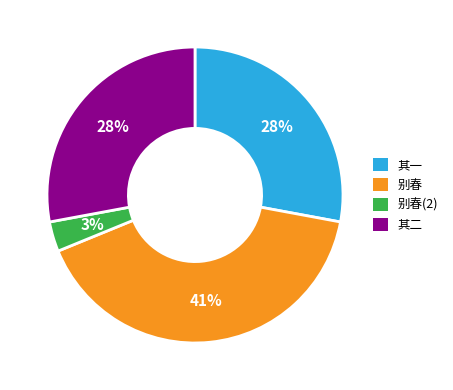

Count the number of slices in the pie.

4